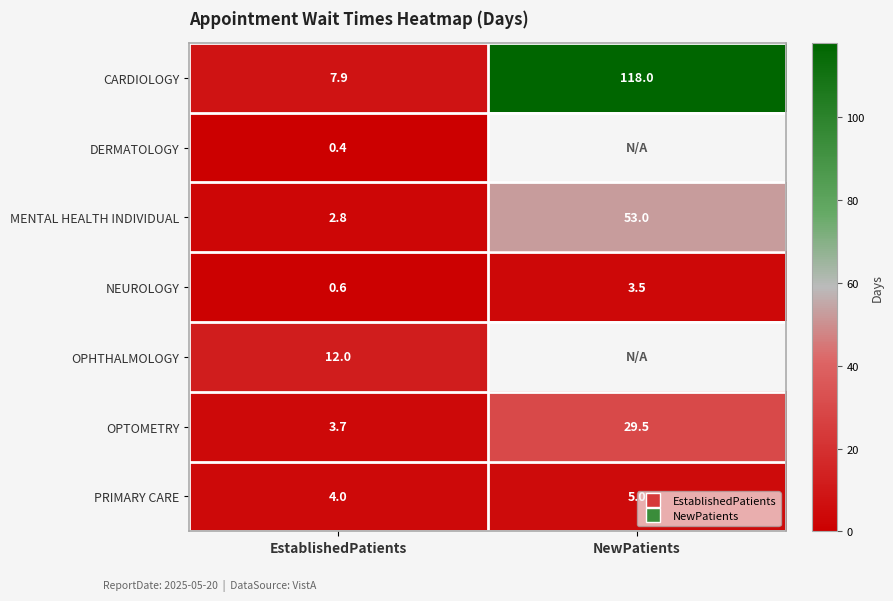

What is the difference between the CARDIOLOGY values at EstablishedPatients and NewPatients?

110.1